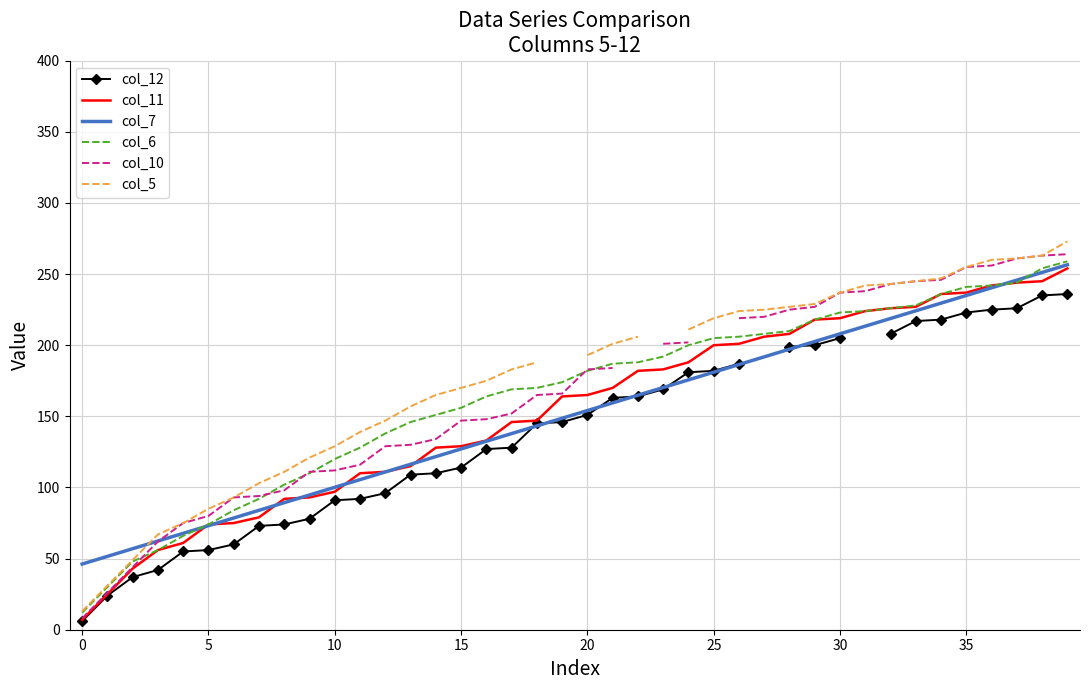

What is the minimum value for col_7?

46.2